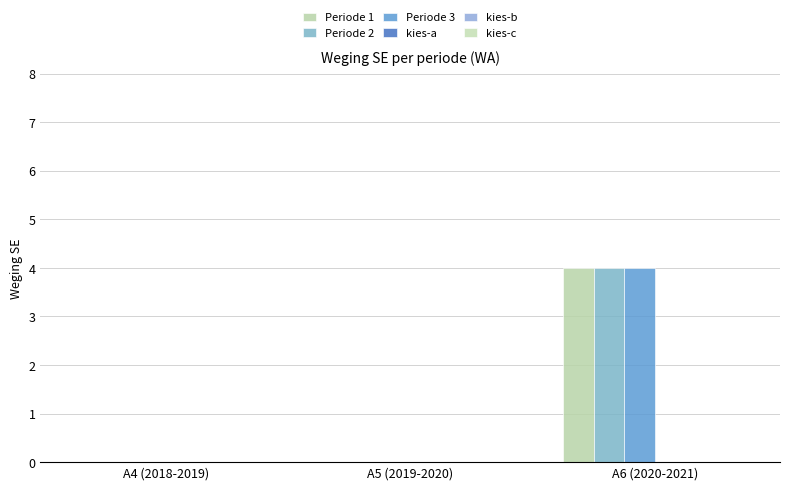

What position from the right is A5 (2019-2020)?

2